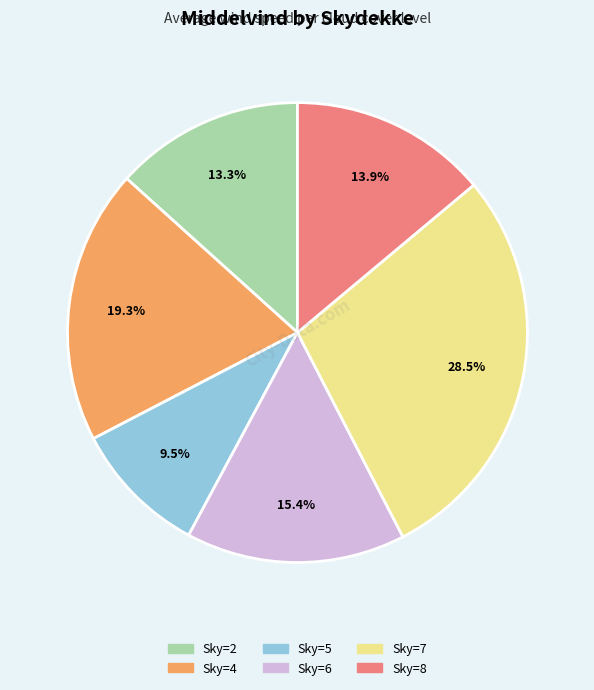

Is there a majority slice in this chart?

No